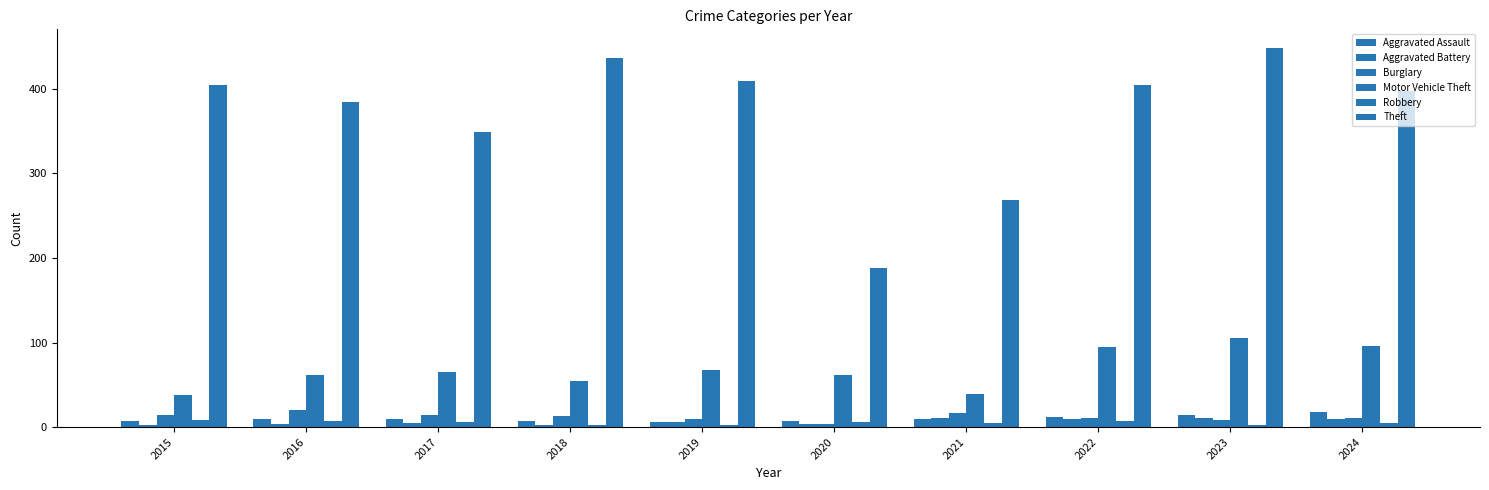

How many distinct data groups are displayed?

6